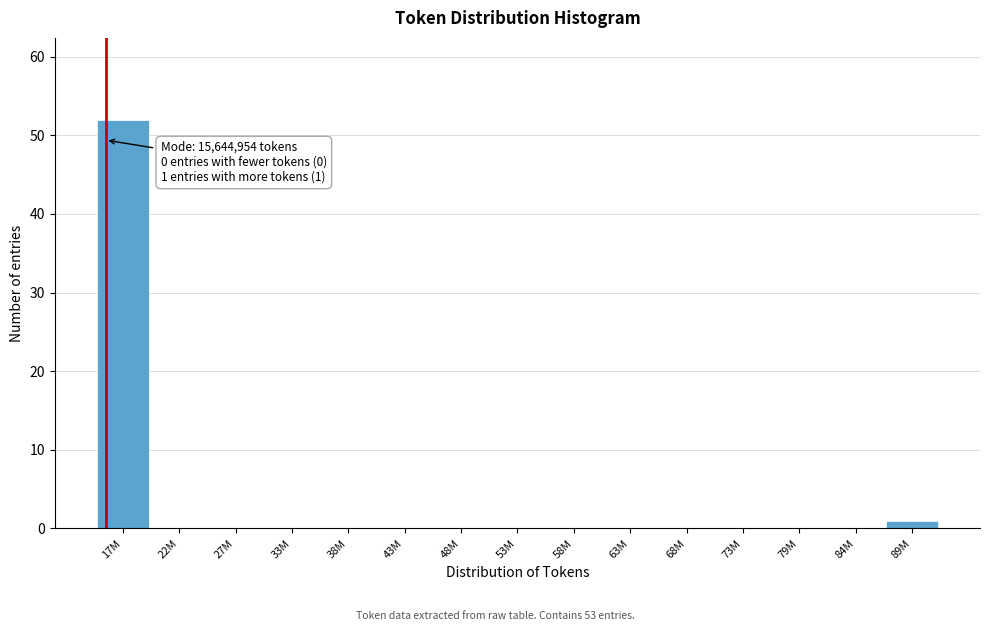

Reading right to left, extract all data points from this chart.

89M=1	84M=0	79M=0	73M=0	68M=0	63M=0	58M=0	53M=0	48M=0	43M=0	38M=0	33M=0	27M=0	22M=0	17M=52